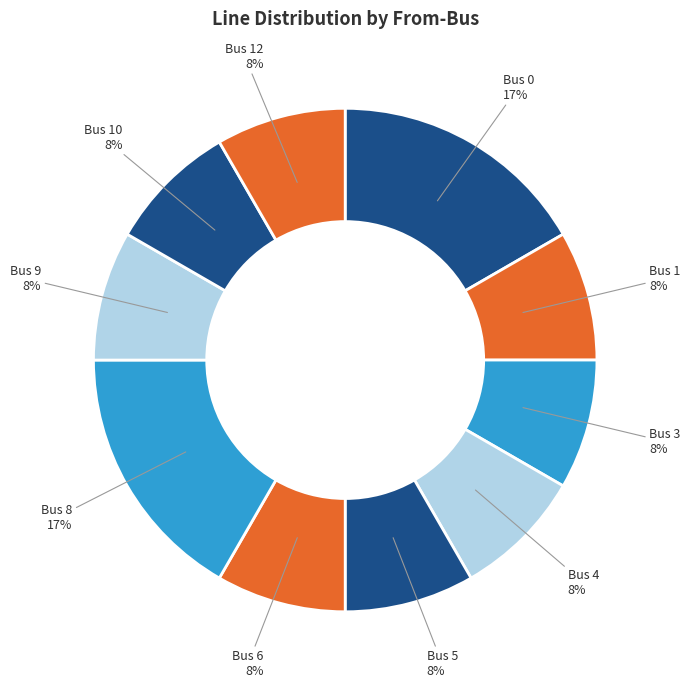

Does any single category account for the majority?

No